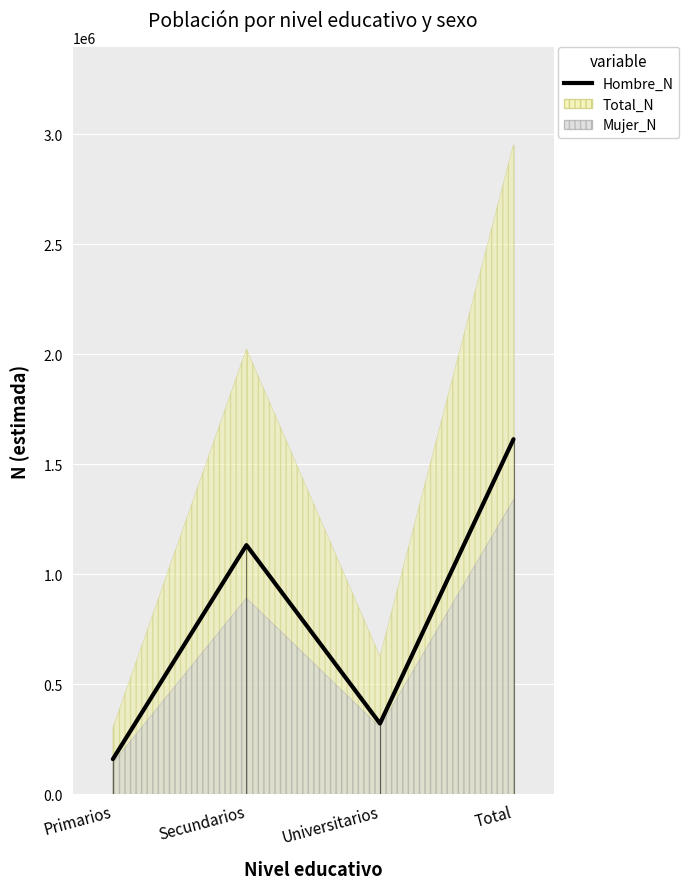

What value does the data have at Secundarios, to the nearest 100?

1132200